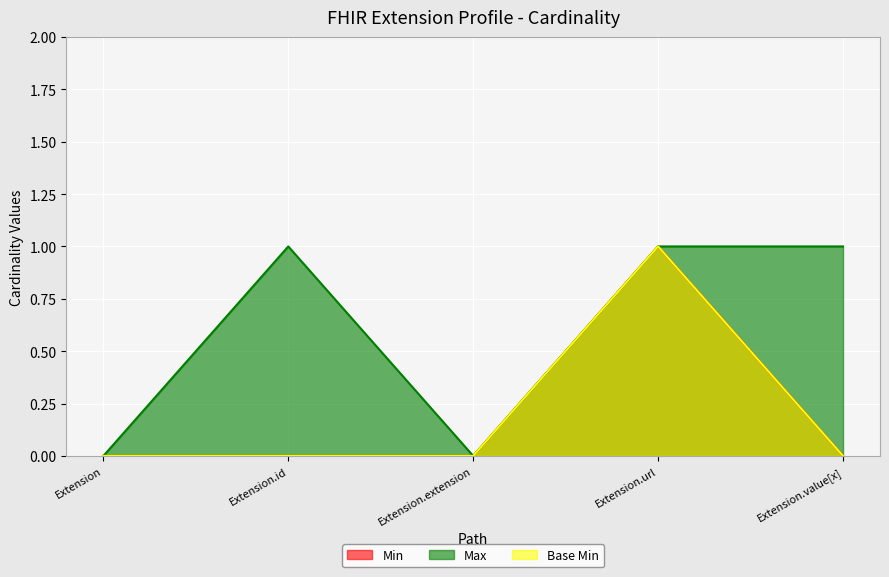

At which category does Min reach its first local peak?

Extension.url